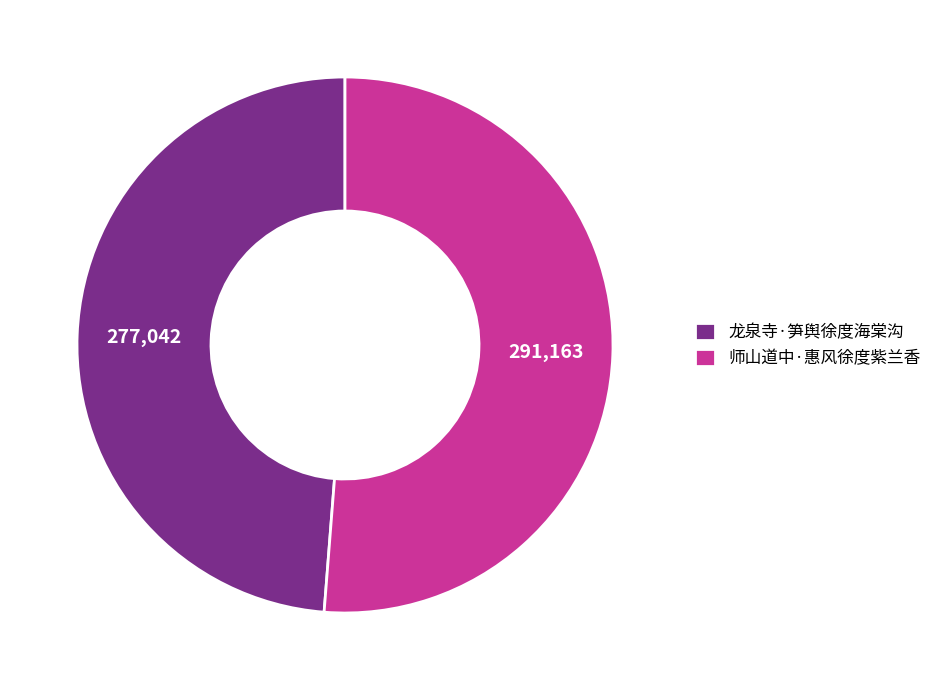

Is it true that 师山道中·惠风徐度紫兰香 is 62% of the pie?

False